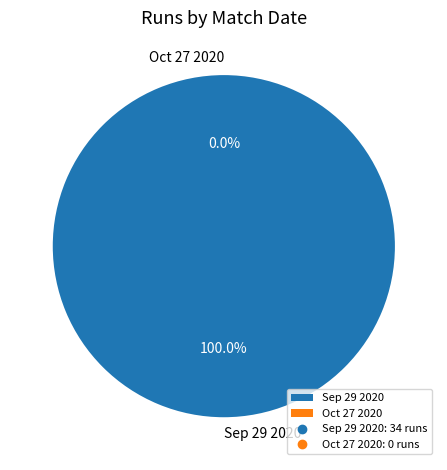

What percentage is the Sep 29 2020 slice, to the nearest percent?

100%